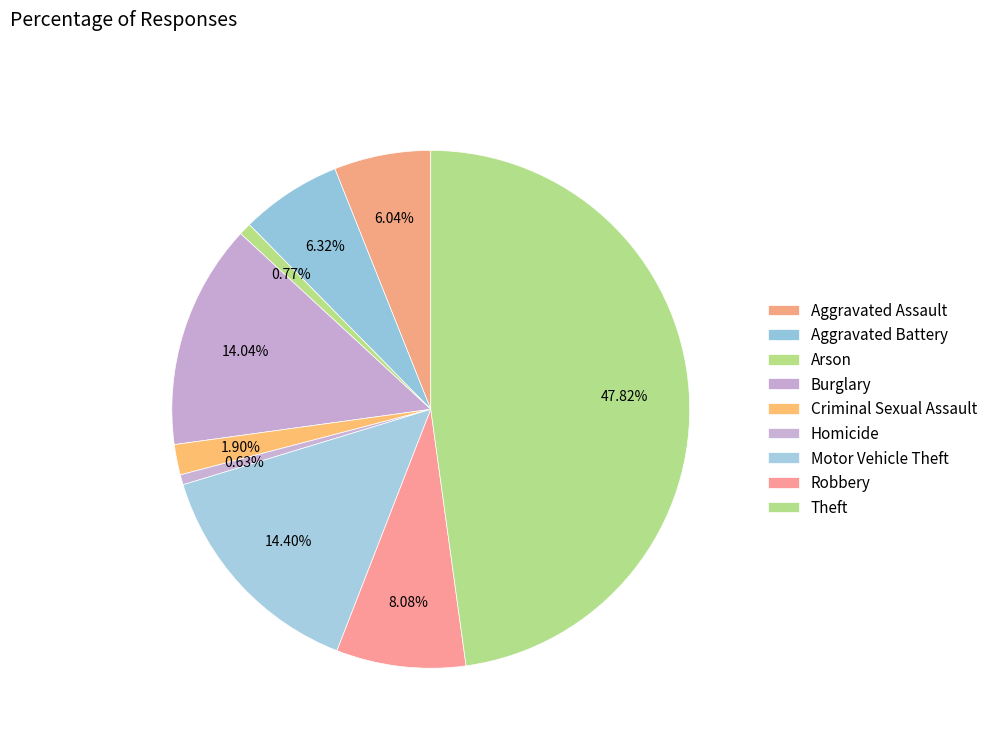

To the nearest percent, what portion does Motor Vehicle Theft represent?

14%